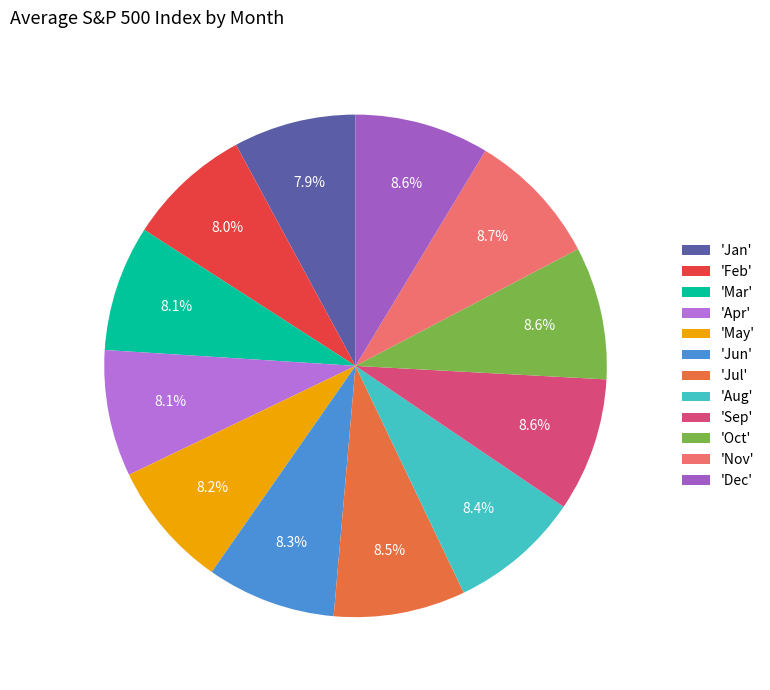

How many segments does this pie chart have?

12